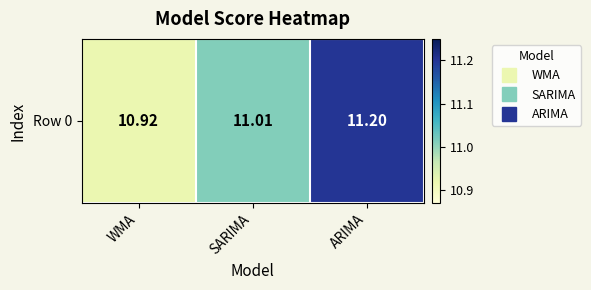

Reading left to right, what are all the values shown in this chart?

WMA=10.9	SARIMA=11.0	ARIMA=11.2